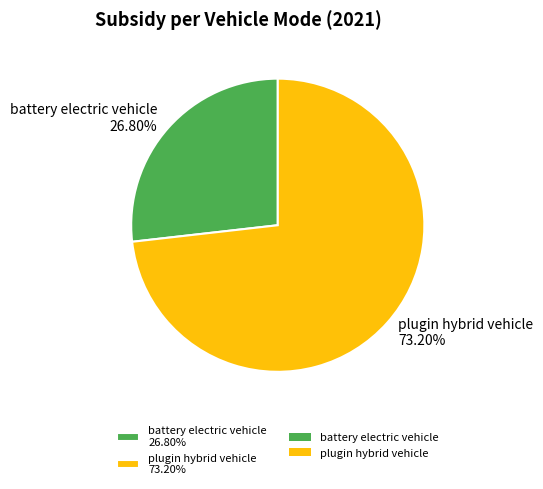

Do plugin hybrid vehicle 73.20% and battery electric vehicle 26.80% together represent more than half of the pie?

Yes